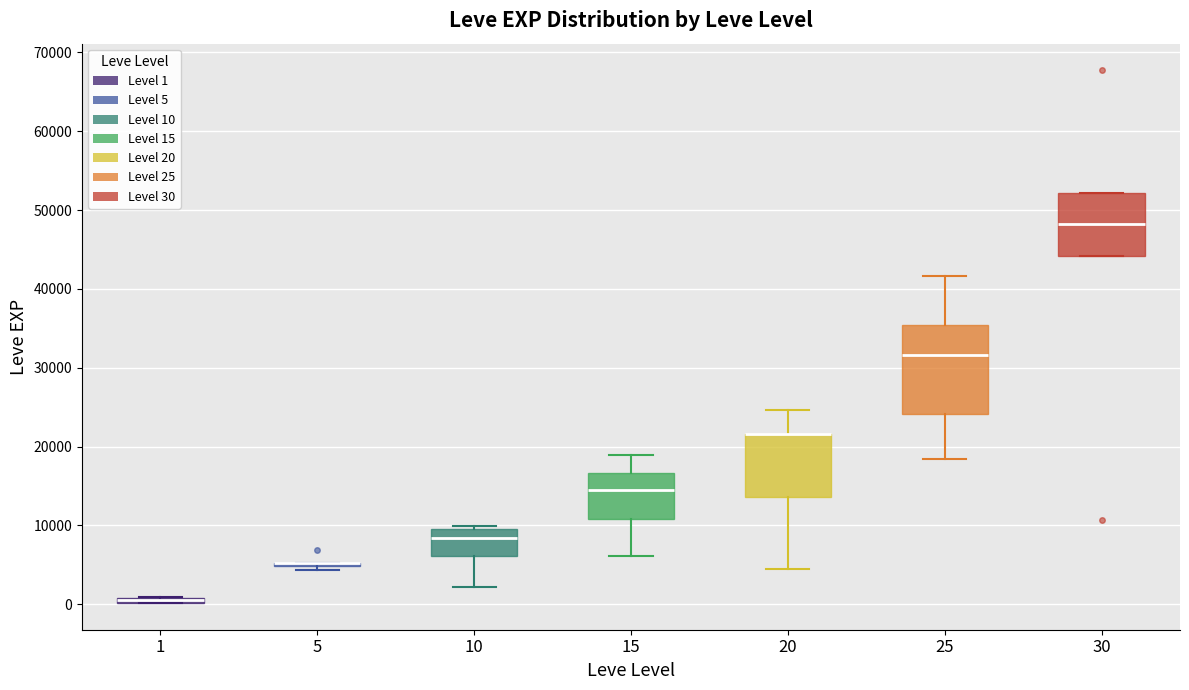

Where is the upper edge of the box at x = 10 on the y-axis? The values are not printed on the chart, so give them approximately, as read against the axis.

10000